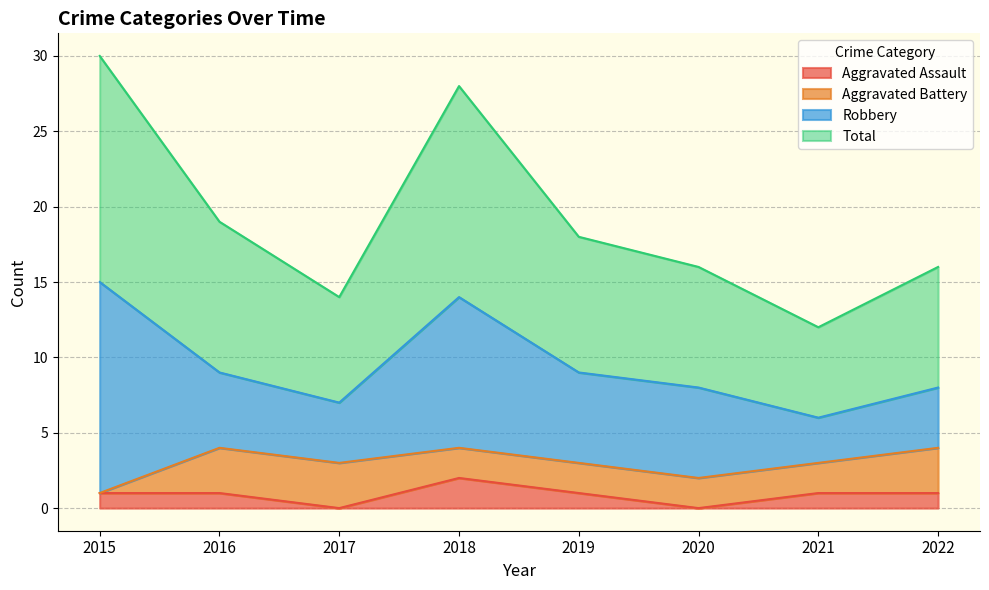

True or false: Total and Aggravated Assault intersect in this chart.

False